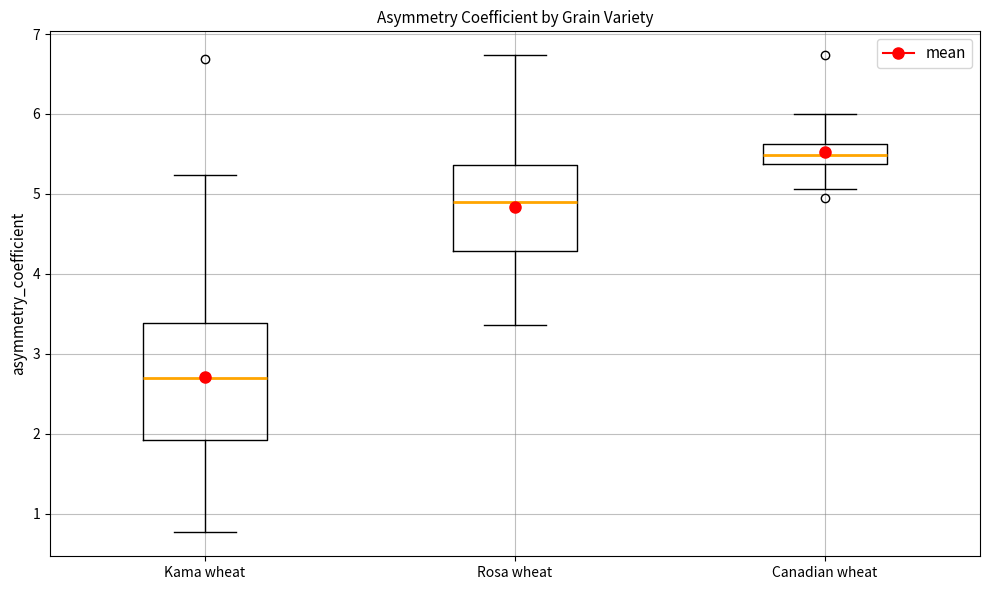

Where does the upper whisker of the box for Rosa wheat end on the y-axis? The values are not printed on the chart, so give them approximately, as read against the axis.

6.7